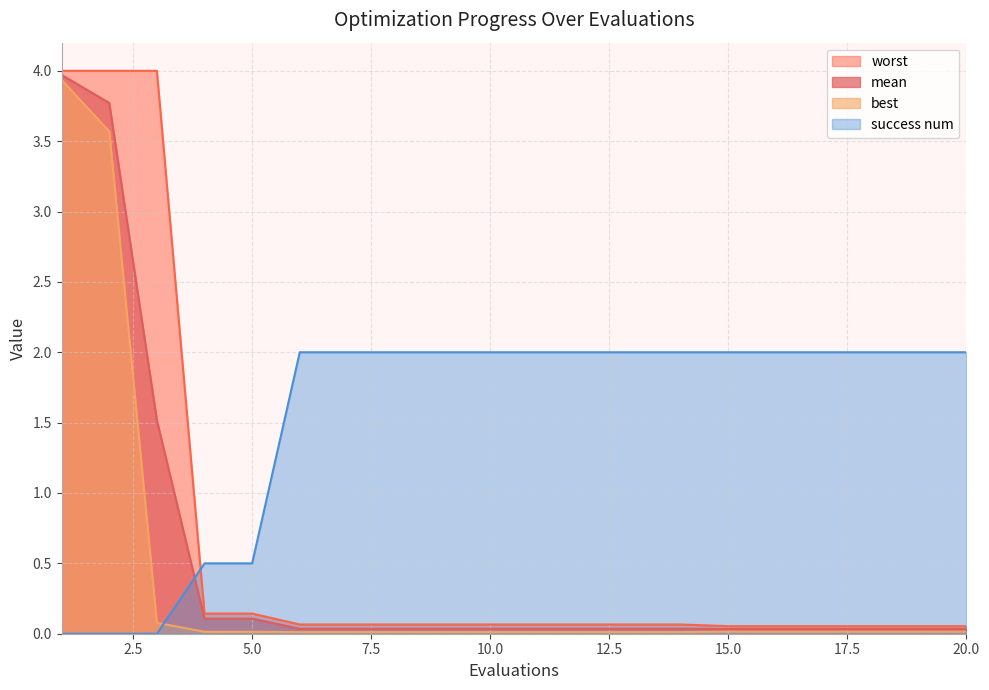

Does the chart display data point markers on the line(s)?

No